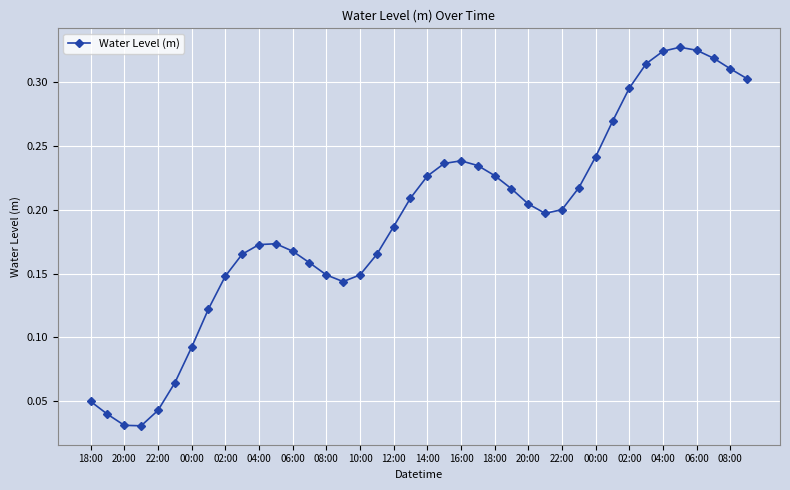

How many distinct data groups are displayed?

1